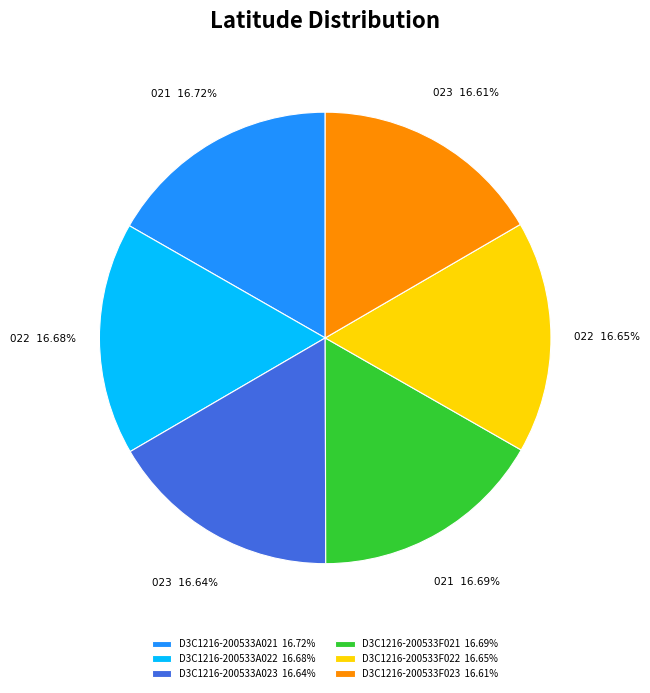

Approximately how many times larger is the value at D3C1216-200533A022 16.68% compared to D3C1216-200533A021 16.72%?

1.0